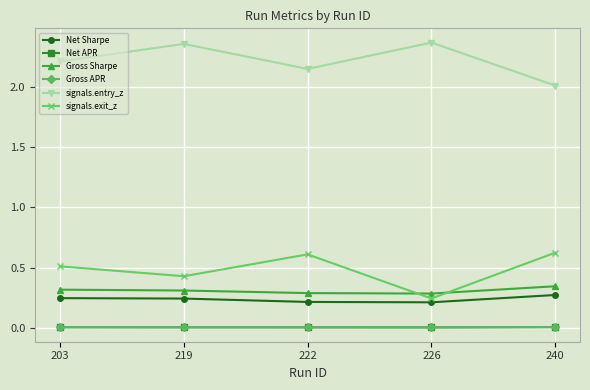

At which category does signals.exit_z reach its first local peak?

222